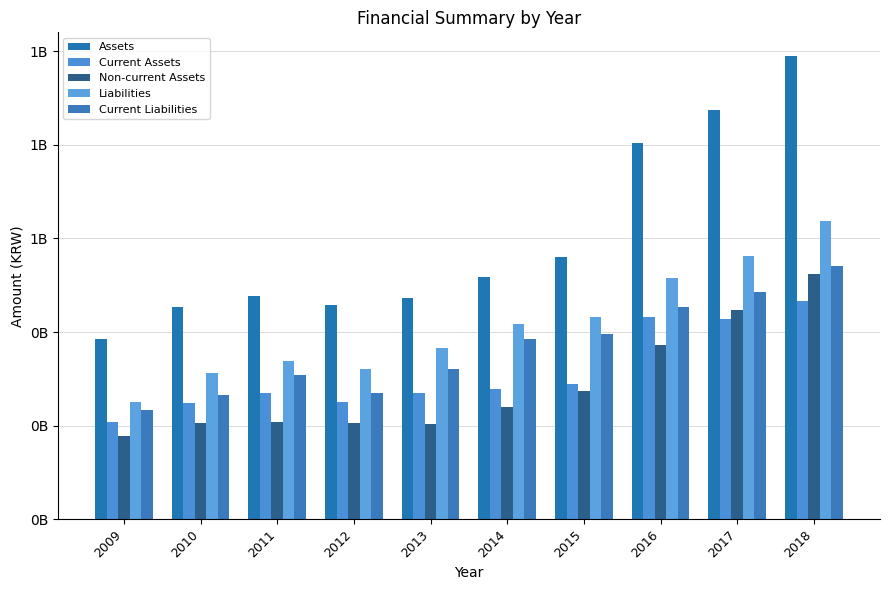

What is the sum of all Current Assets values?

3140759208